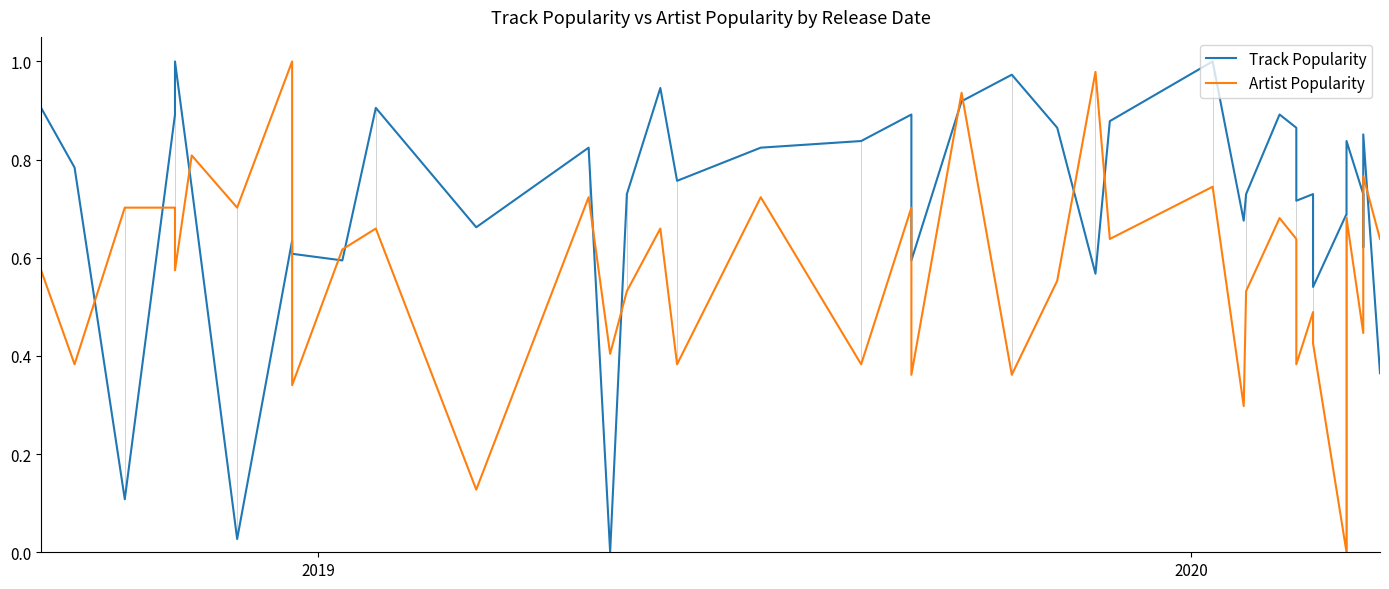

After their last crossing, which series has the higher values: Track Popularity or Artist Popularity?

Artist Popularity